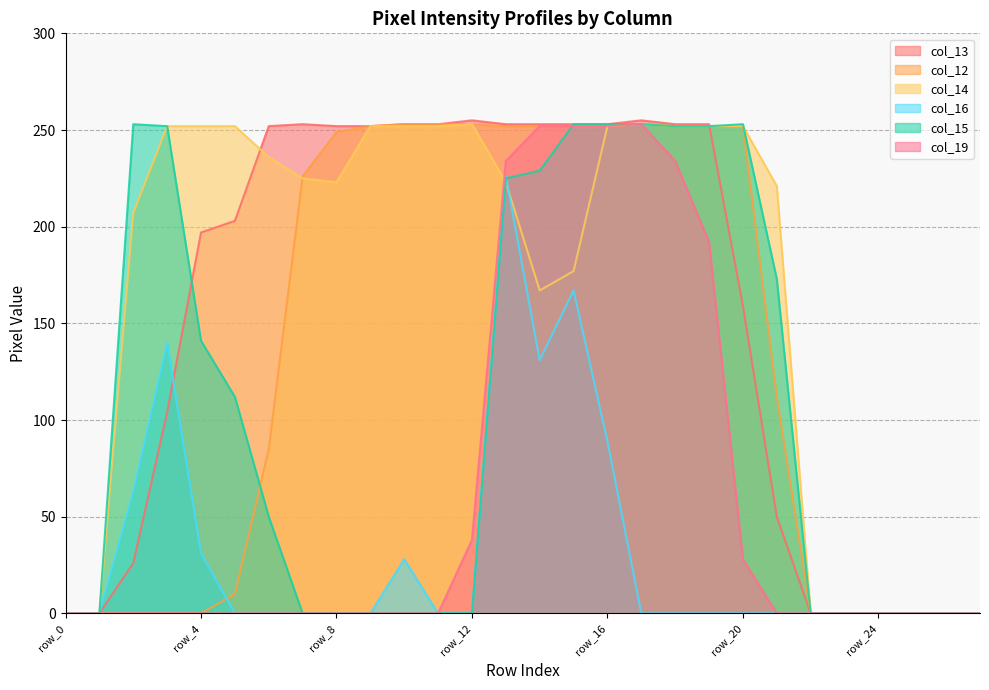

The value of col_14 at row_27 is 122. True or false?

False